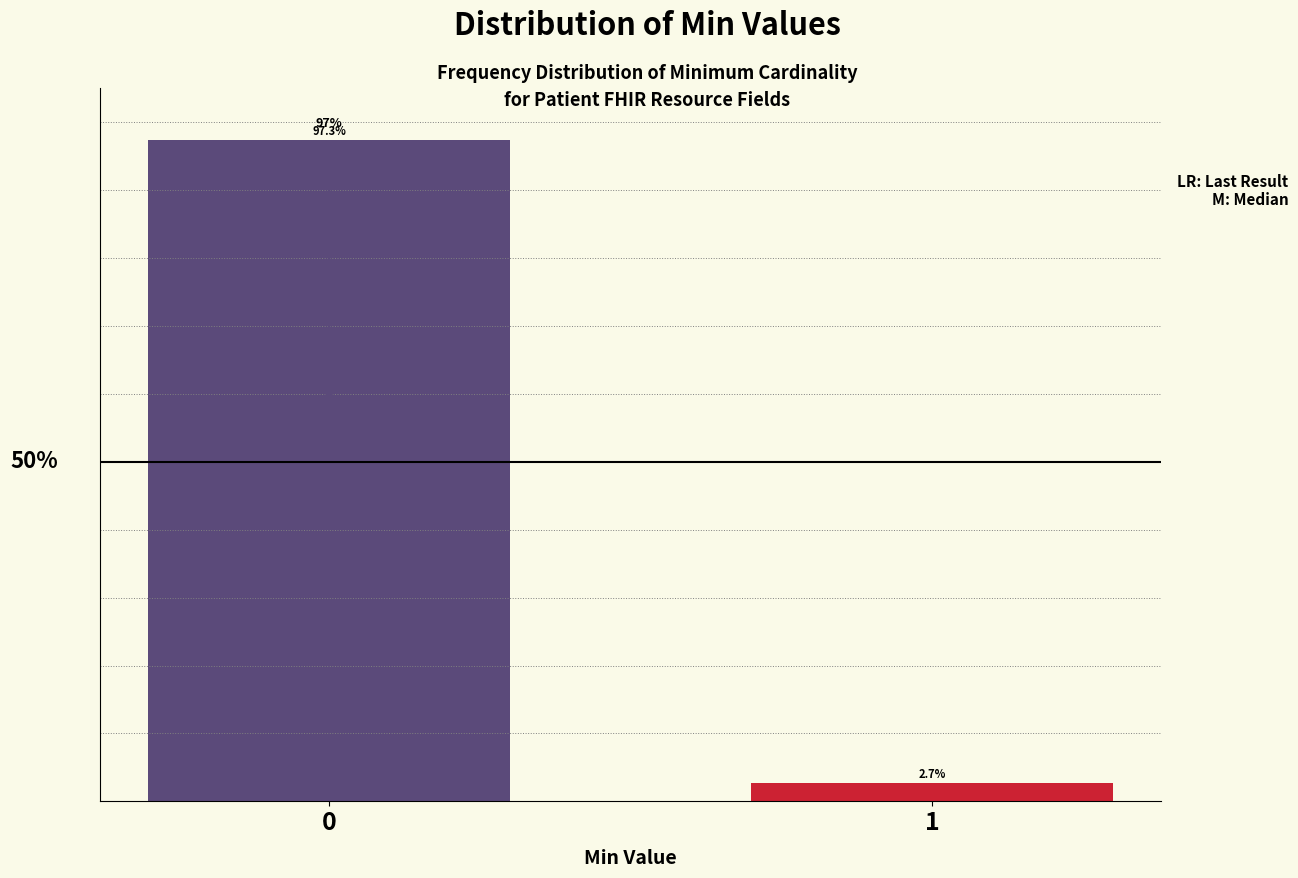

Rank the categories by value from lowest to highest.

1, 0